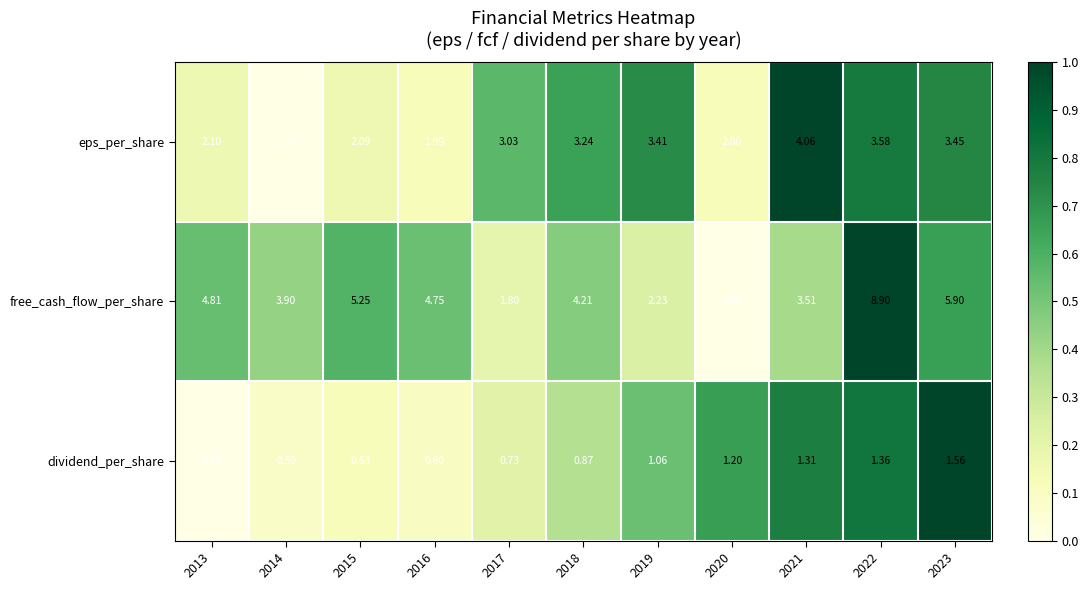

What is the maximum value shown in the chart?

8.9